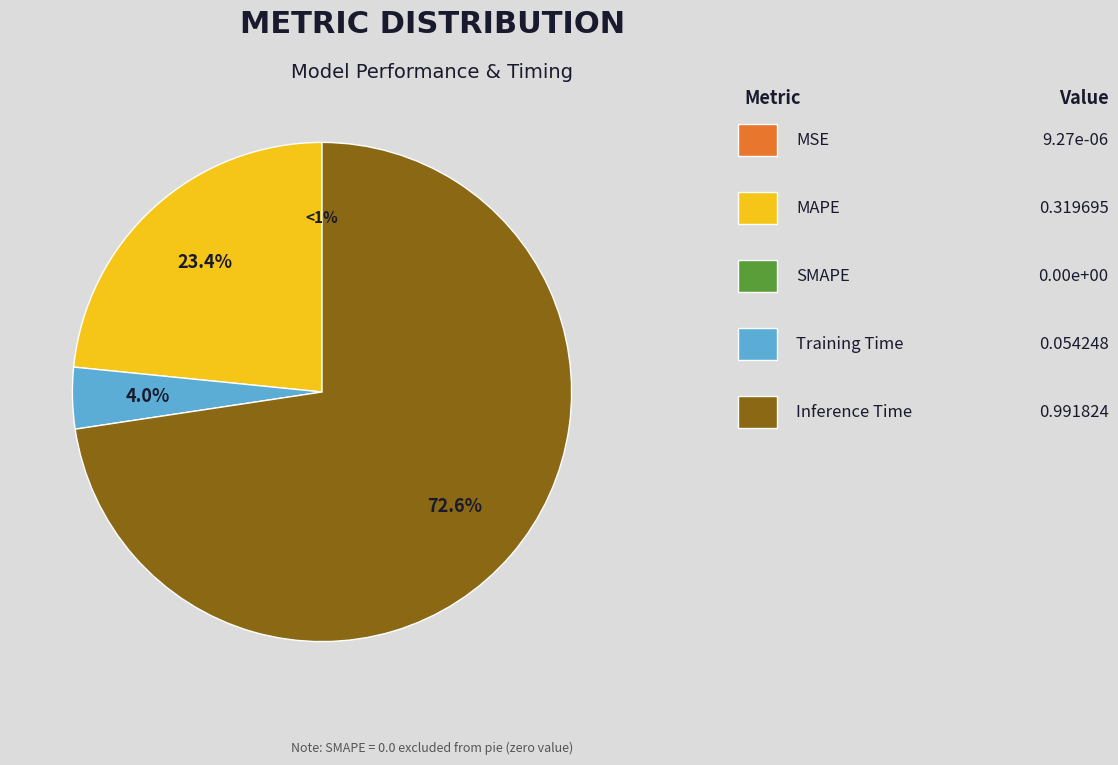

To the nearest percent, what is the combined percentage of Inference Time and MAPE?

96%